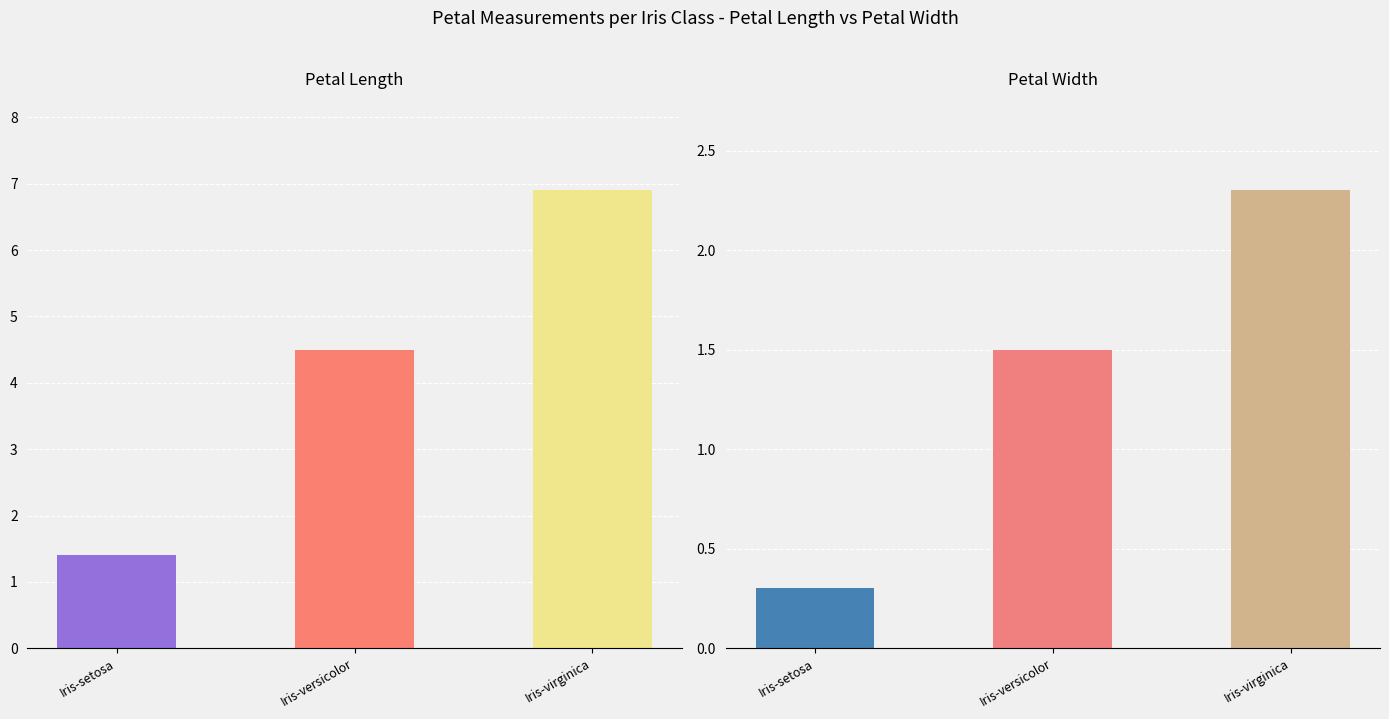

What is the maximum value shown in the chart?

6.9